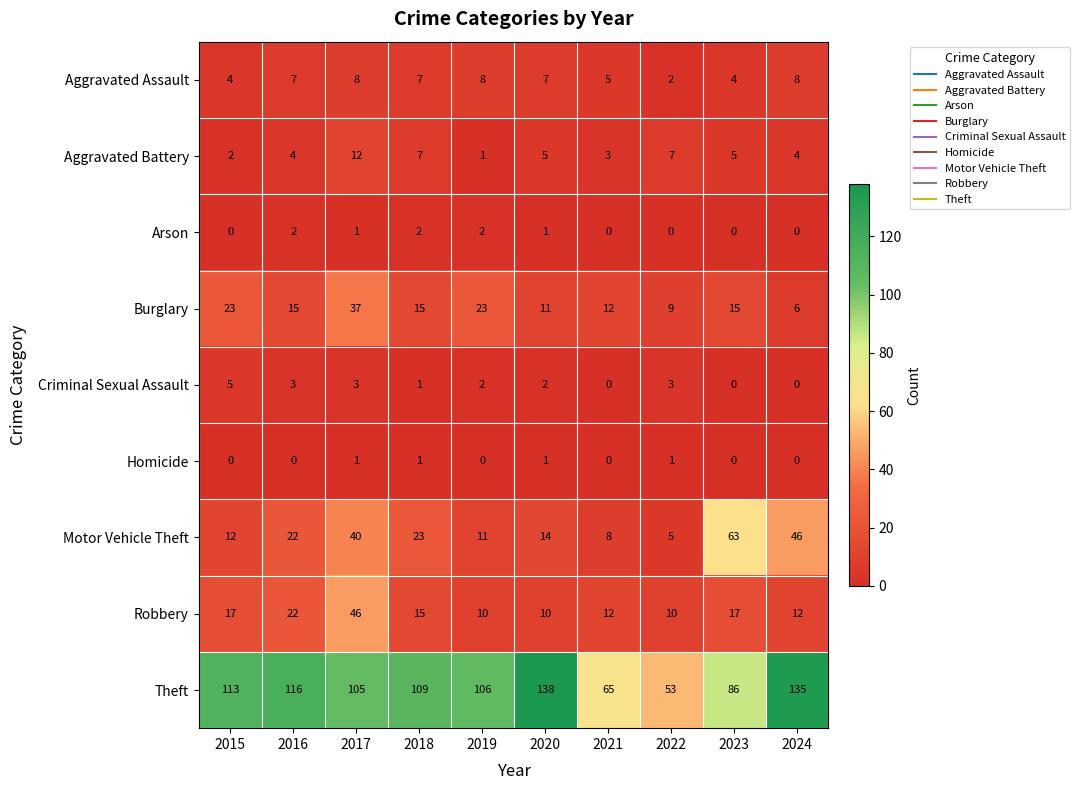

At which category is the sum across all series the highest?

2017